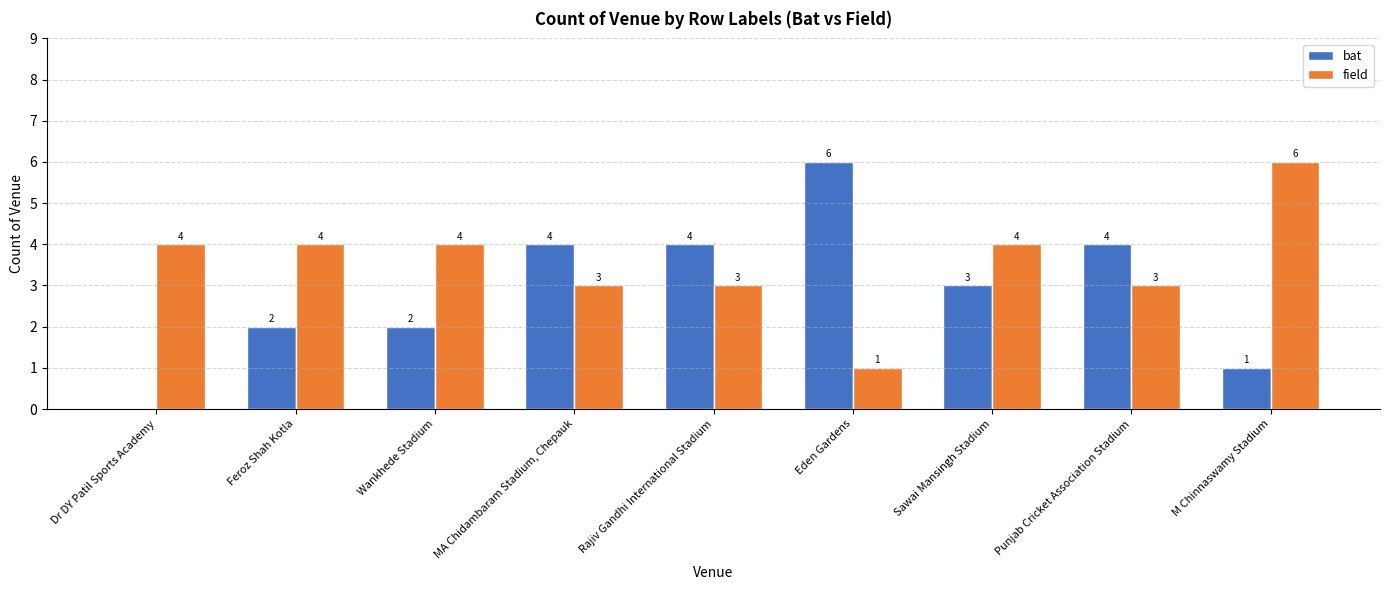

Where is bat nearest to the value 3?

Sawai Mansingh Stadium